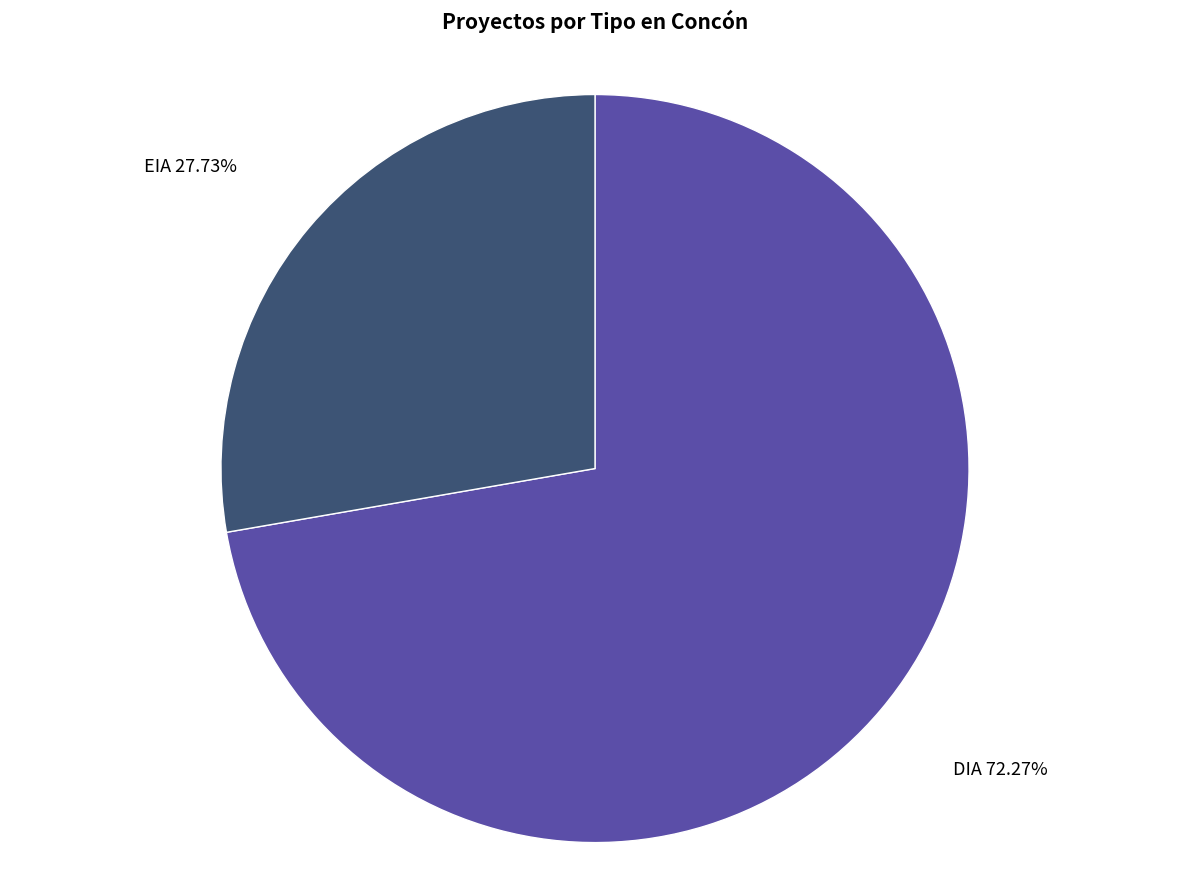

To the nearest percent, what is the difference between the EIA and DIA slice percentages?

45%